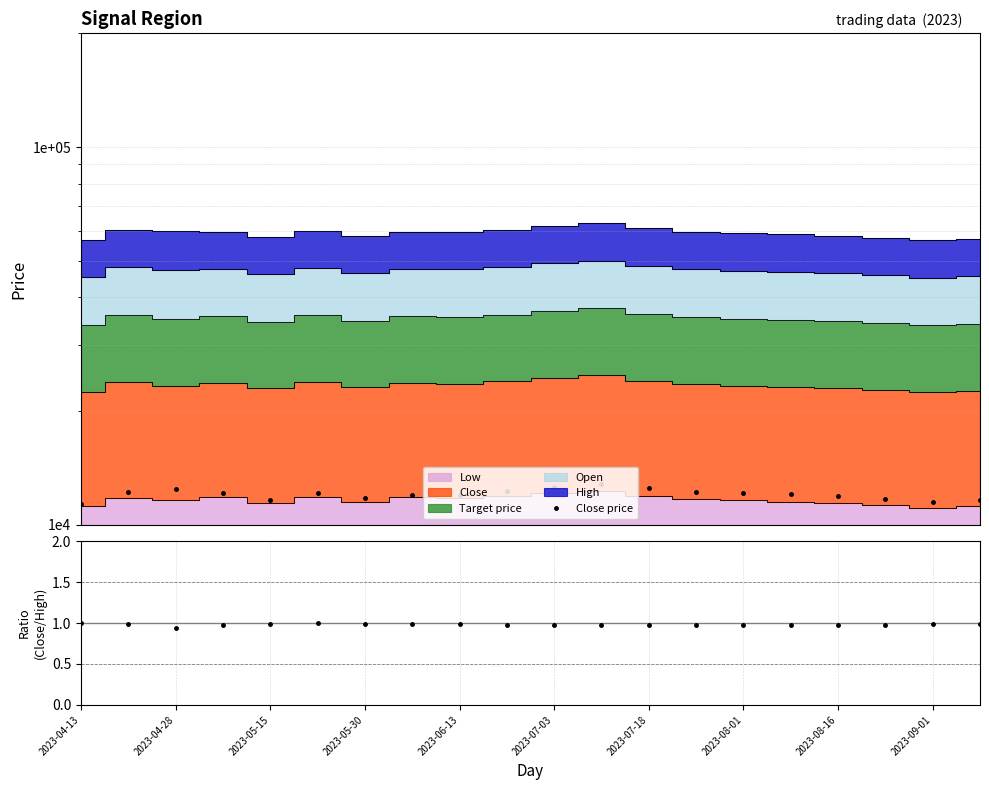

What is the value of the Close price point at the 12th from the left?

12800.0